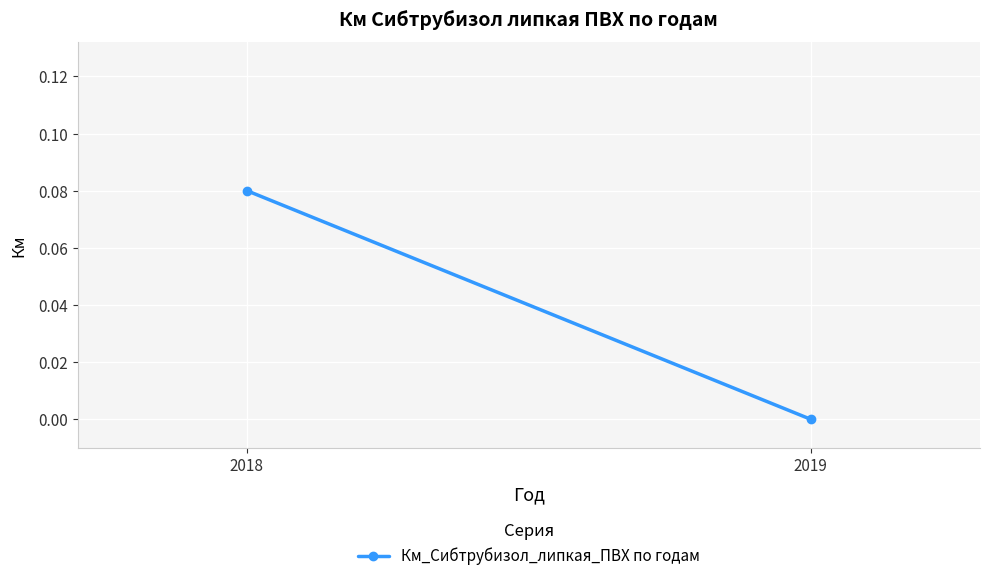

What is the difference between the values at 2018 and 2019?

0.1